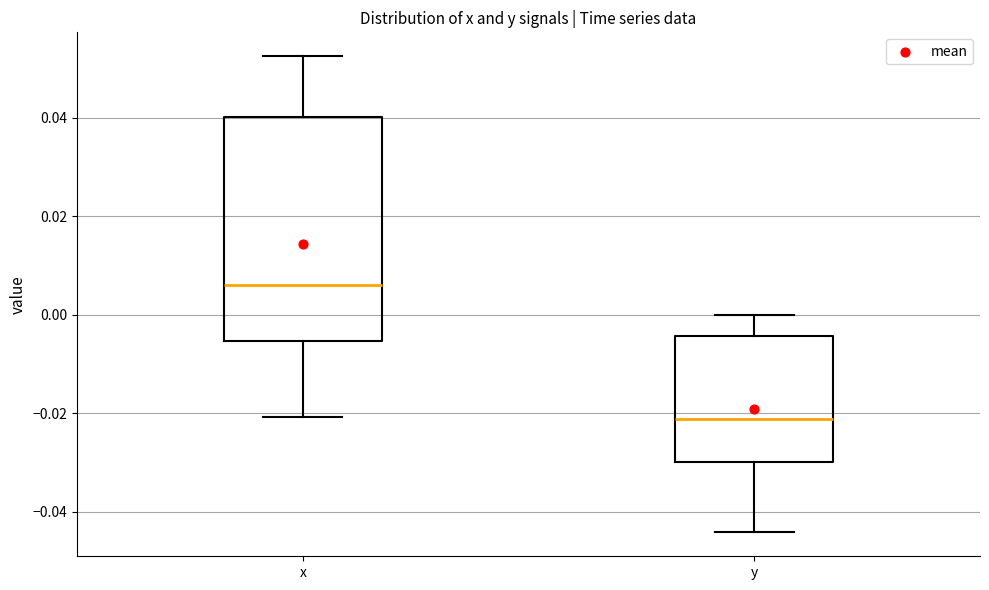

Where does the lower whisker of the box for y end on the y-axis? The values are not printed on the chart, so give them approximately, as read against the axis.

-0.044